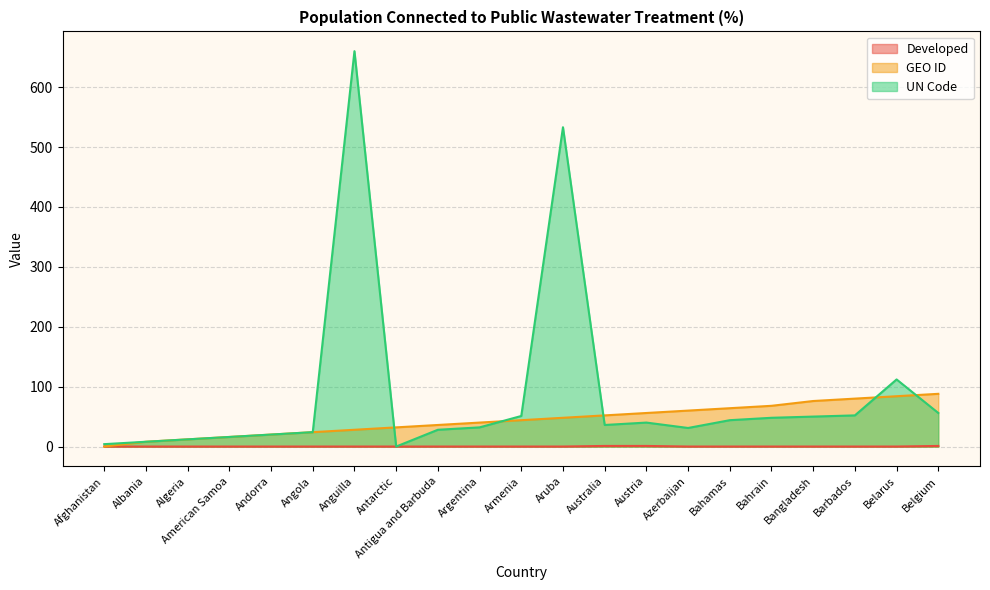

What is the sum of all Developed values?

3